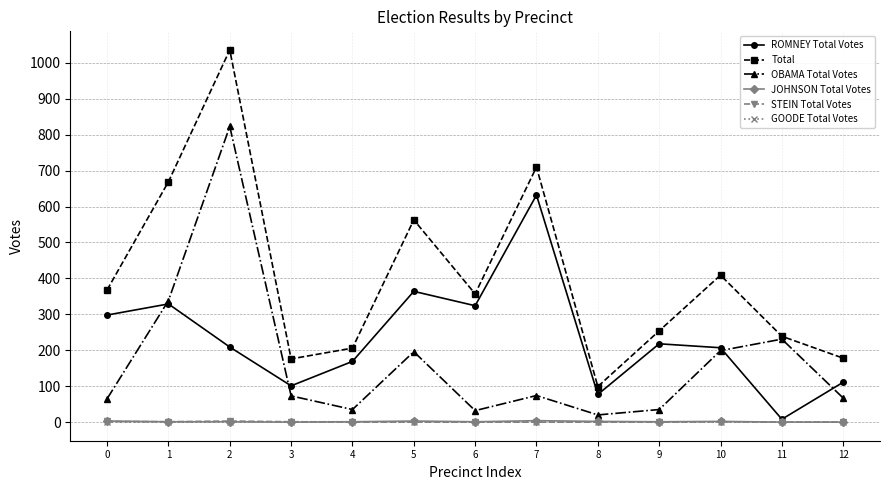

True or false: STEIN Total Votes and Total cross at least once.

False